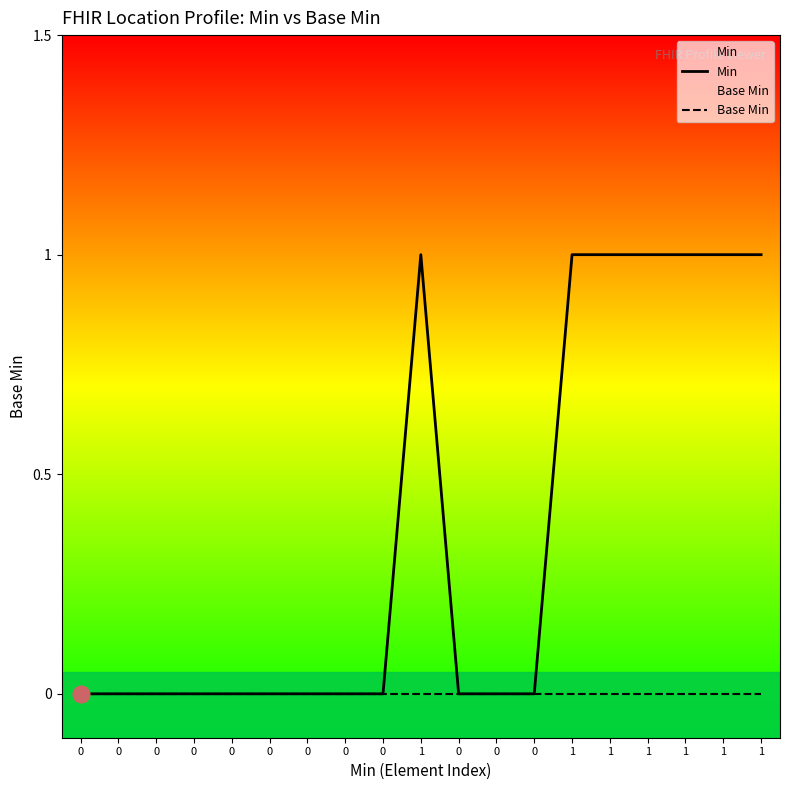

True or false: Base Min has more than 1 interior local peaks.

False